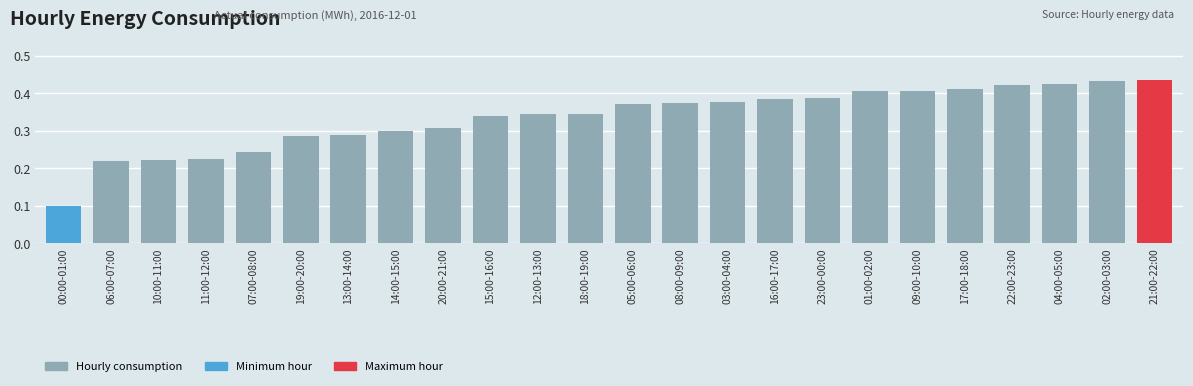

How many data points does each series have?

24